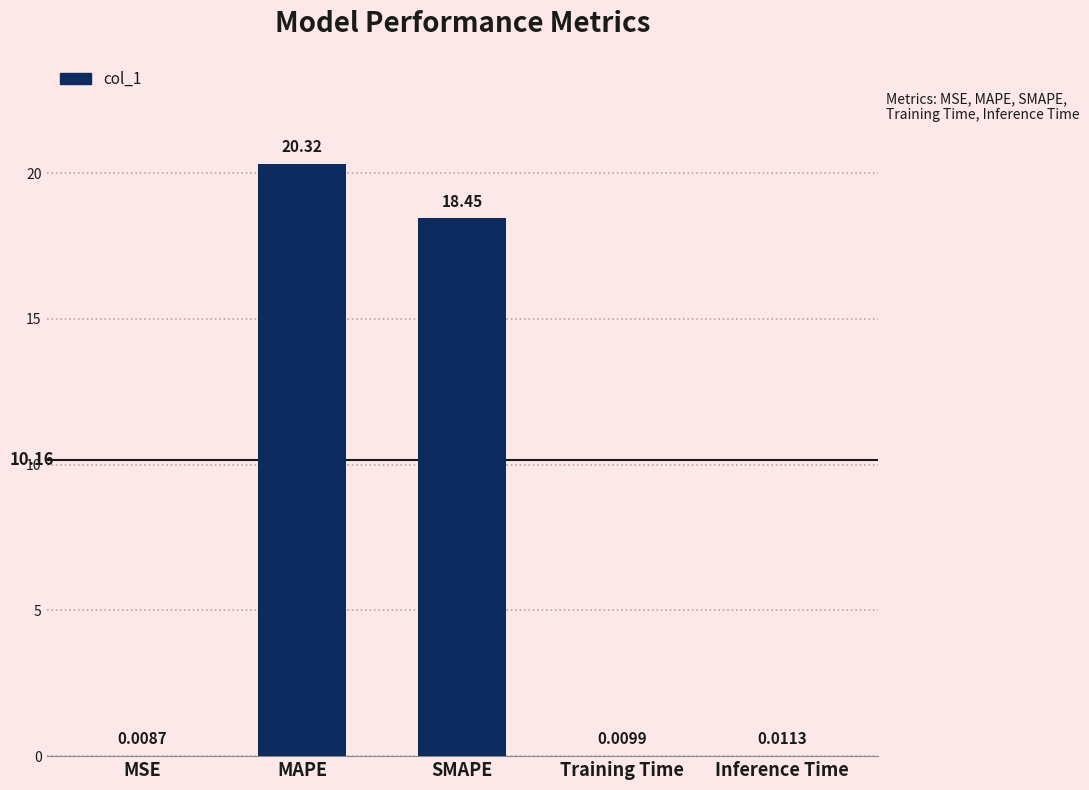

What is the sum of all values?

38.8